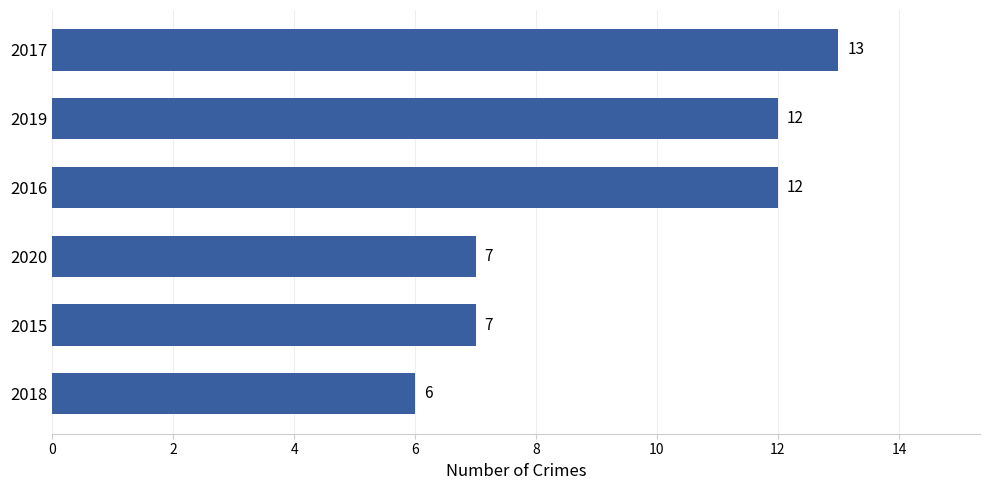

What is the minimum value shown in the chart?

6